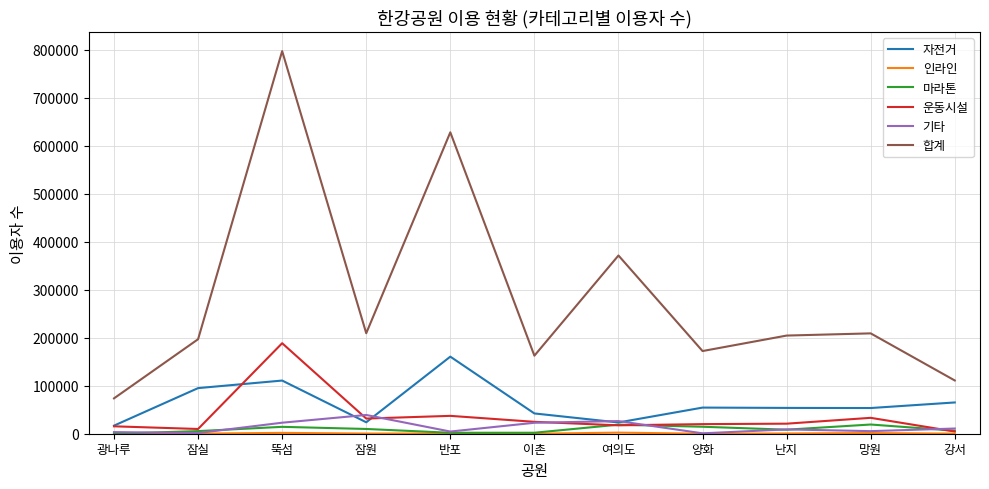

What is the lowest value of the 합계 series?

73665